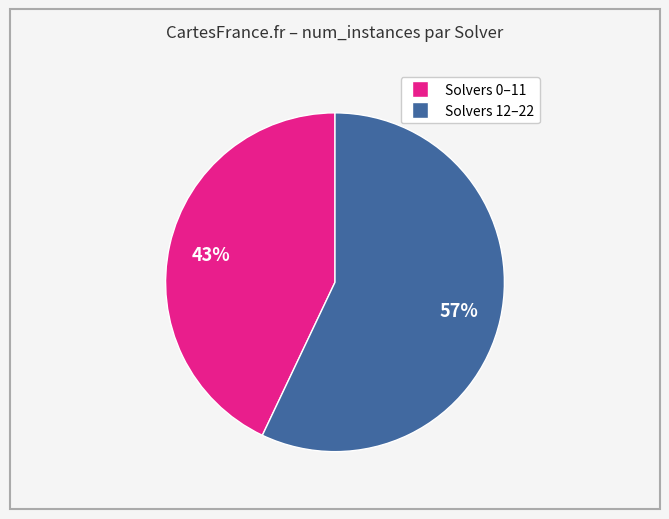

Is there a majority slice in this chart?

Yes